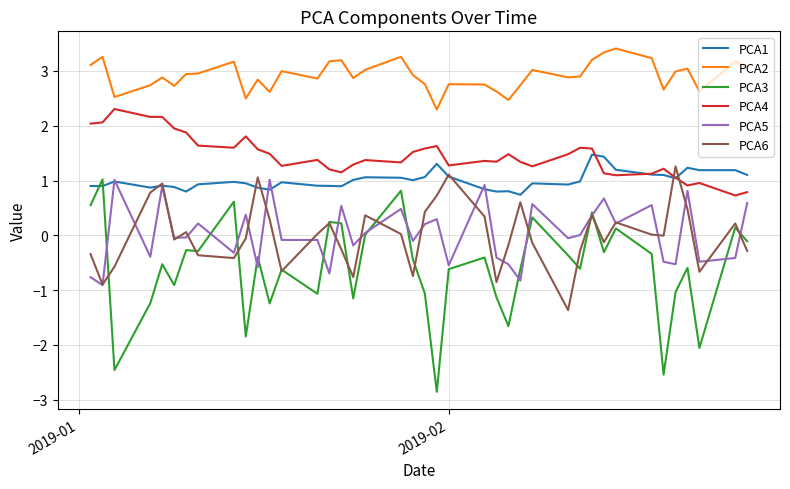

What are all the series names shown in the legend?

PCA1, PCA2, PCA3, PCA4, PCA5, PCA6